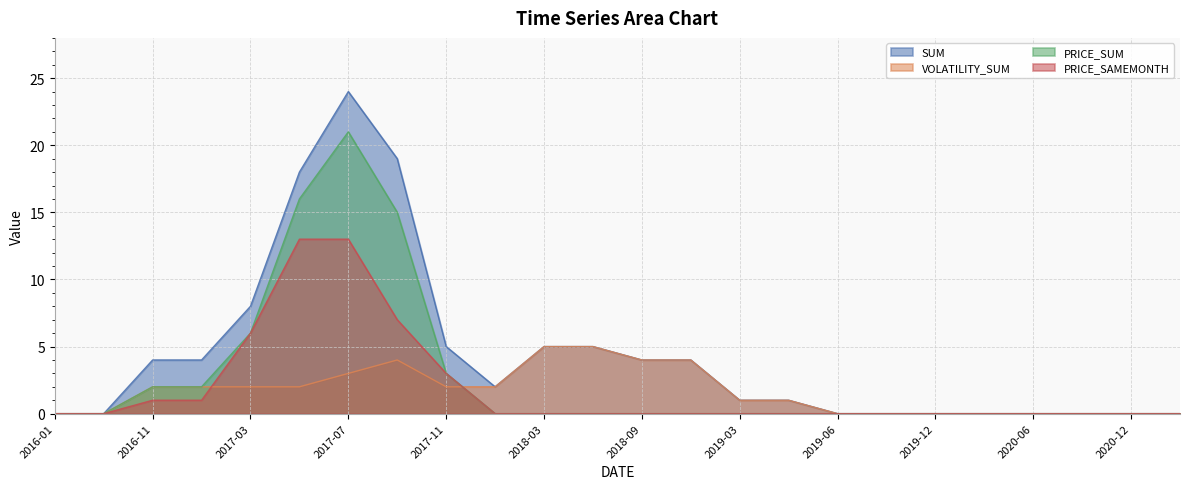

True or false: SUM has more than 1 interior local peaks.

False